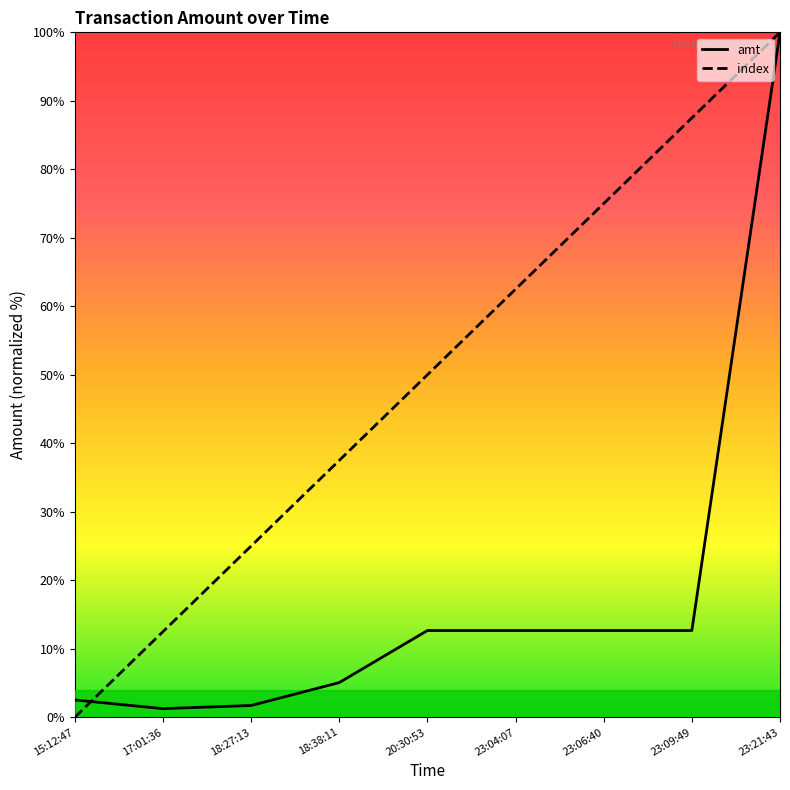

At which category is the sum across all series the highest?

23:21:43